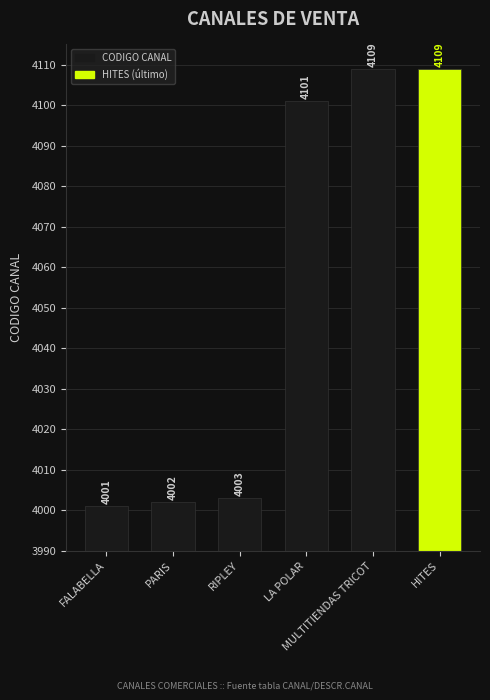

True or false: the data shows 6347 at PARIS.

False